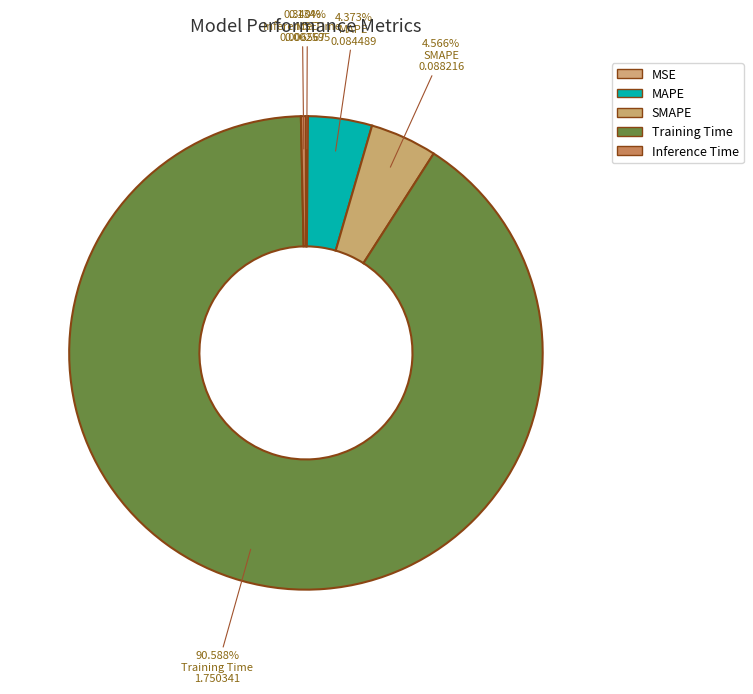

Is it true that SMAPE is 1% of the pie?

False